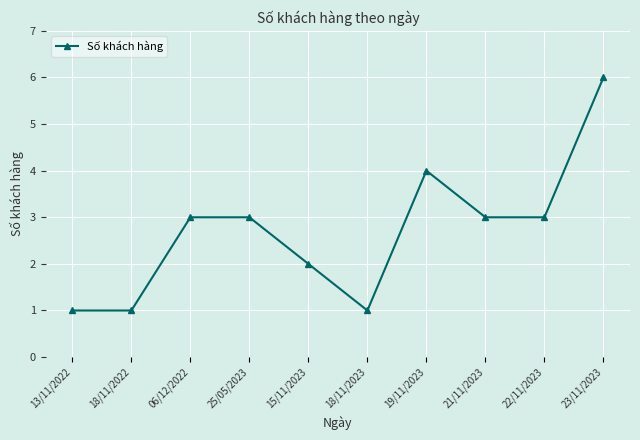

What is the difference between the maximum and second lowest values?

5